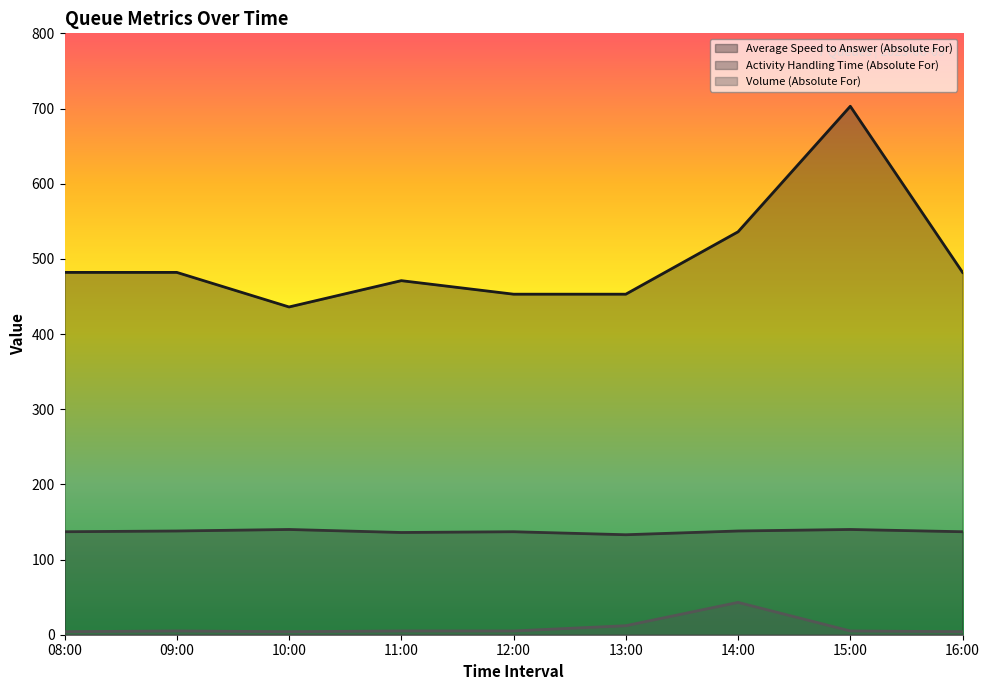

True or false: Volume (Absolute For) and Activity Handling Time (Absolute For) intersect in this chart.

False